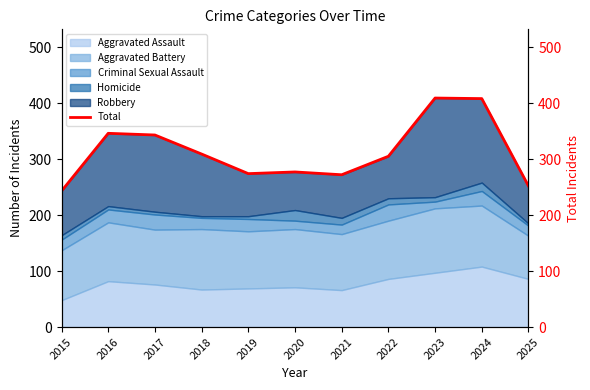

What is the difference between the values at 2018 and 2022?

4